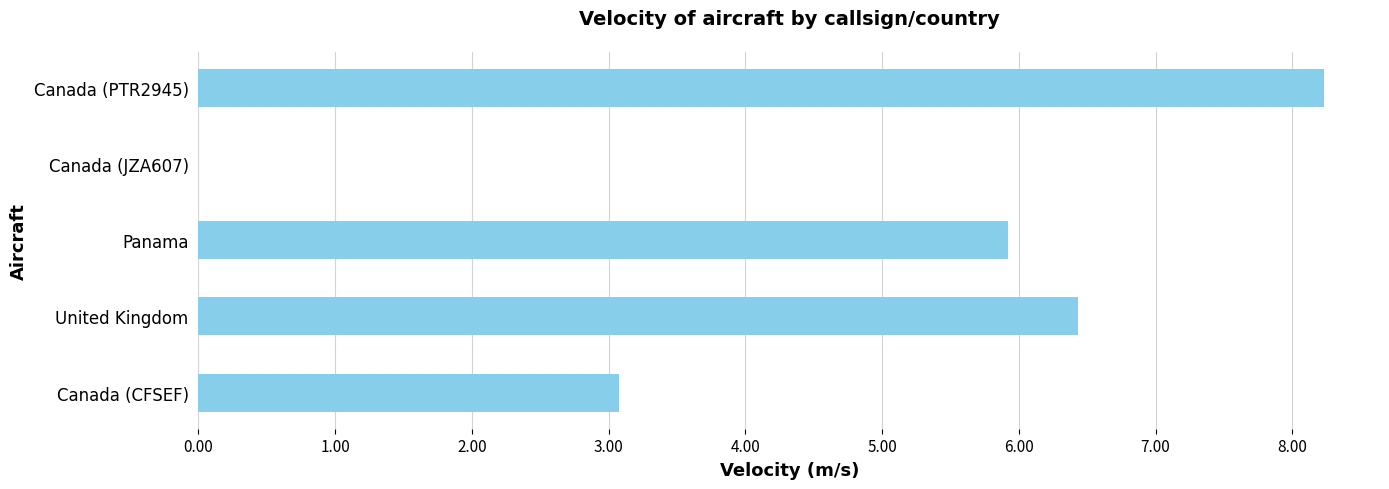

At which label is the value closest to 4?

Canada (CFSEF)